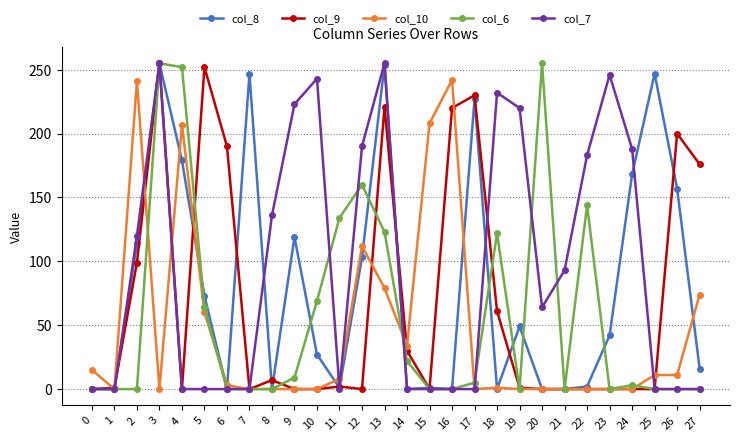

What is the value of the col_7 point at the 11th from the left?

243